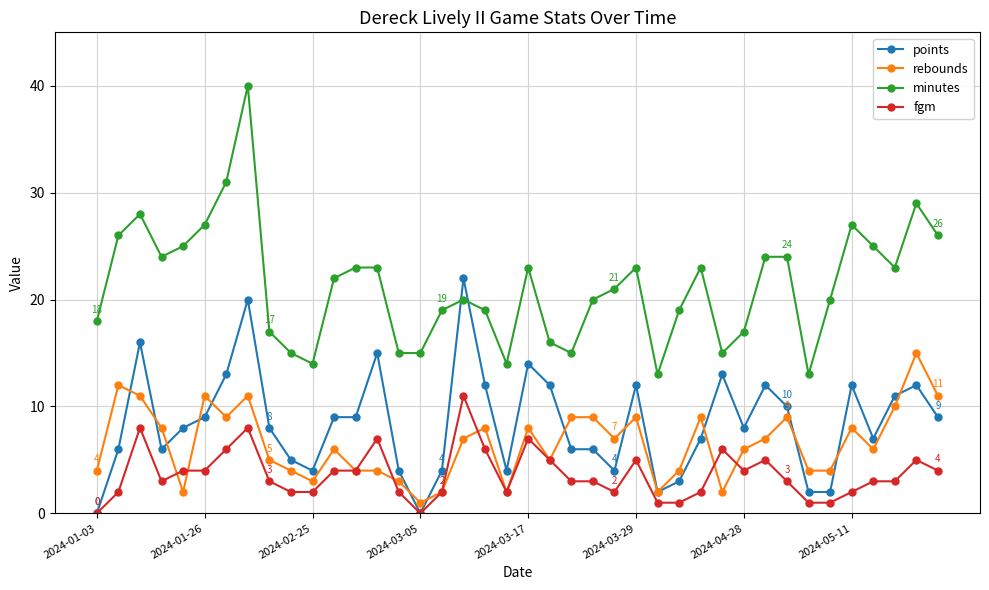

Rank the series by their maximum value, from highest to lowest.

minutes, points, rebounds, fgm